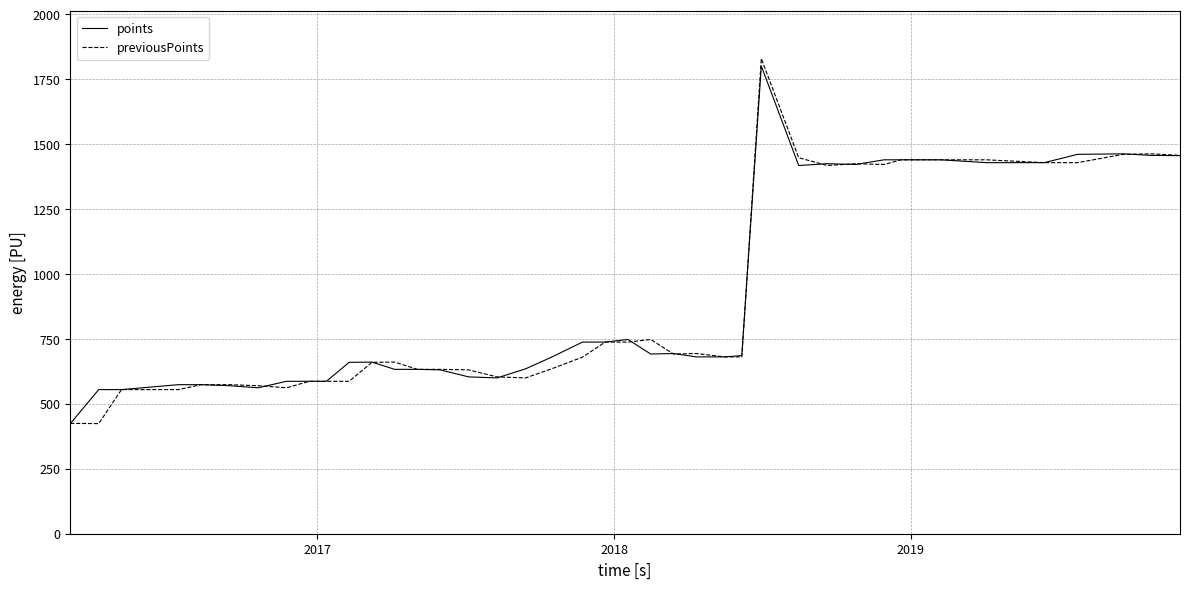

Which series has the widest spread of values?

previousPoints